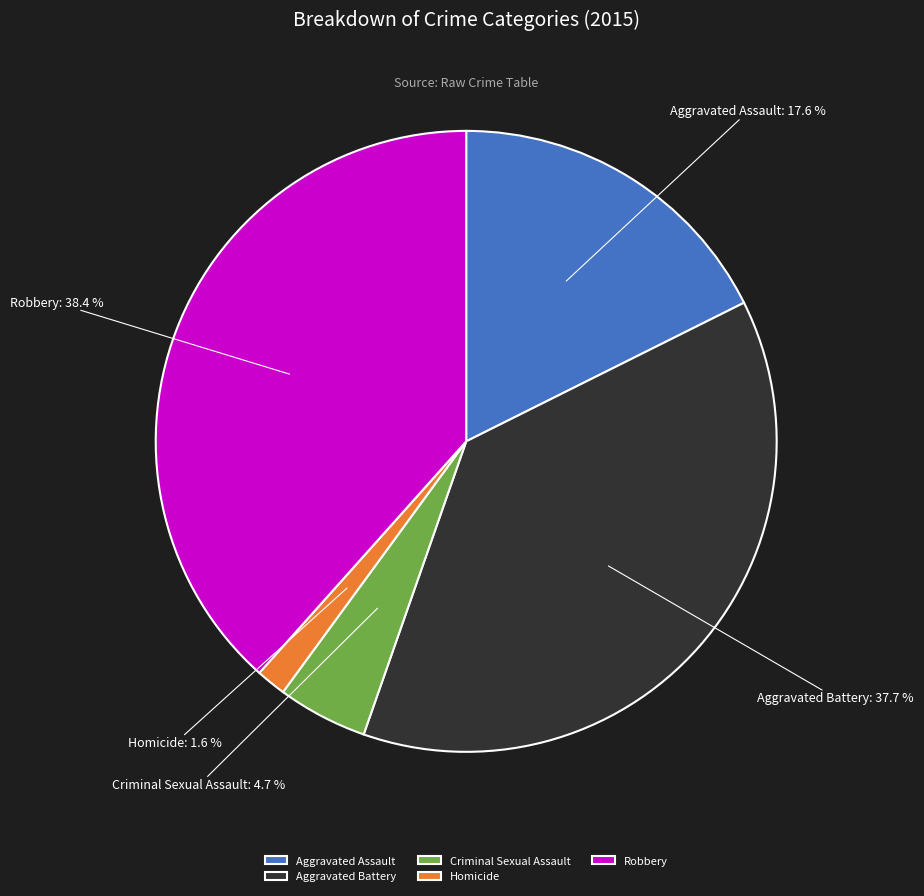

Does Aggravated Assault account for over 50% of the chart?

No